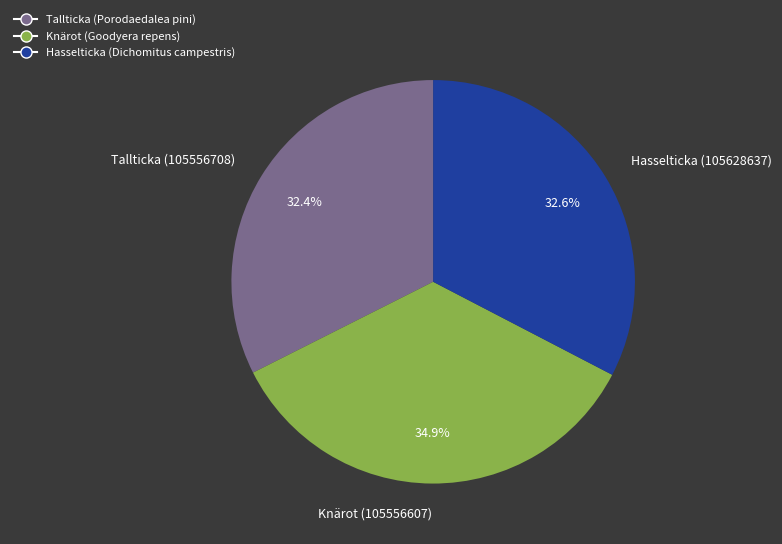

Which has a higher value, Hasselticka (105628637) or Knärot (105556607)?

Knärot (105556607)